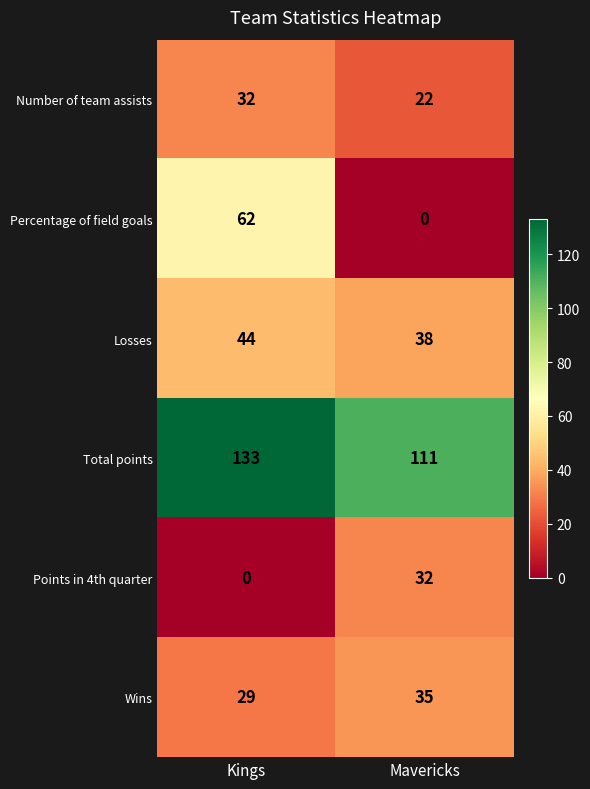

Which series changed the most between Kings and Mavericks?

Percentage of field goals